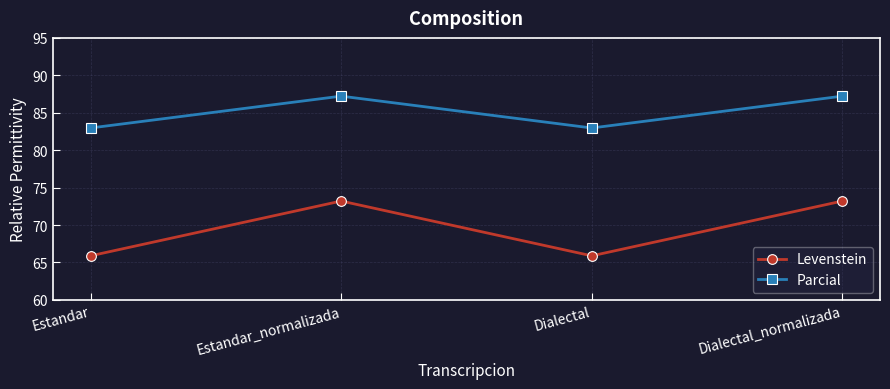

At how many categories does at least one series exceed 71?

4